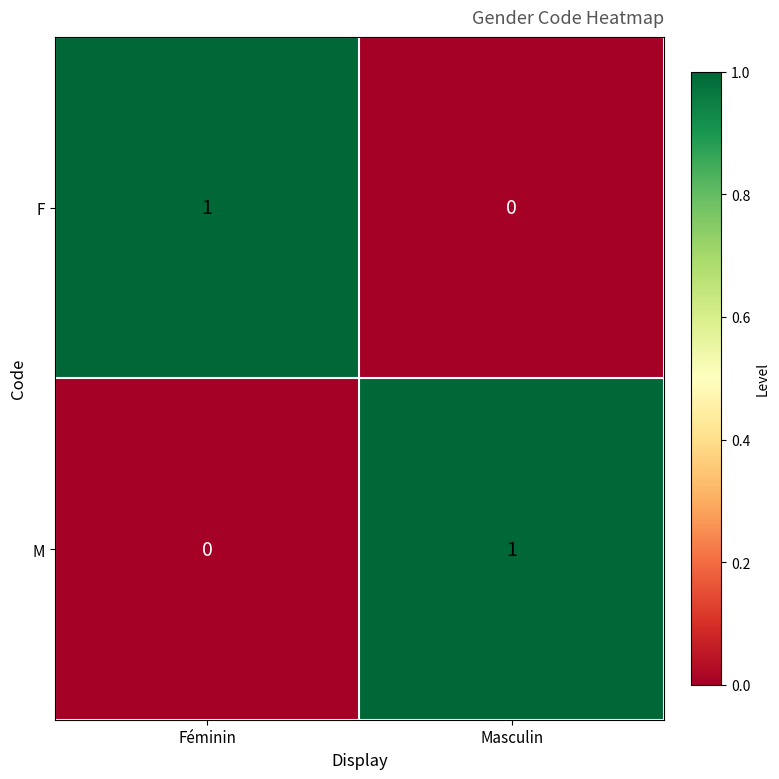

How many data points does each series have?

2